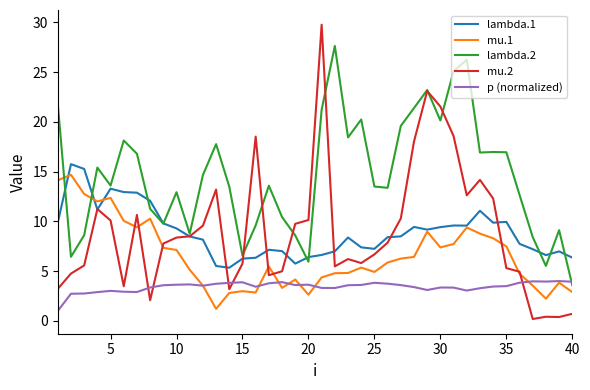

Which series has the largest total across all categories?

lambda.2